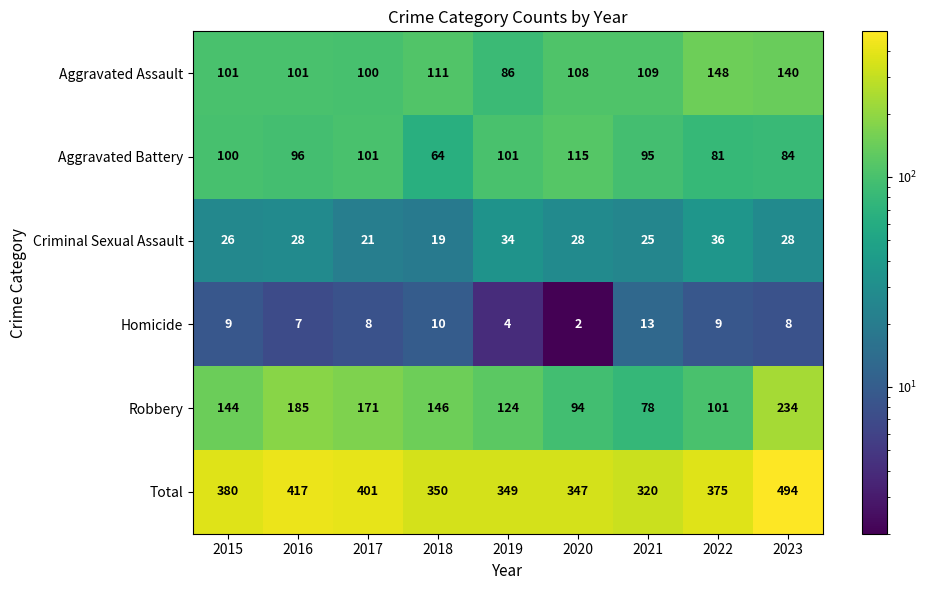

At which label is Total closest to 407?

2017